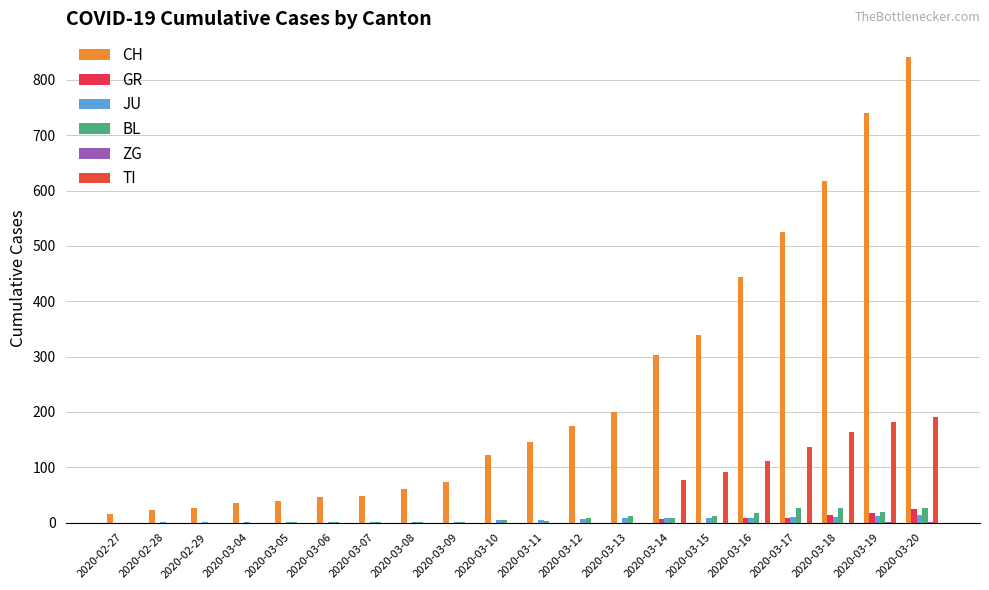

Which has a higher value, 2020-03-12 or 2020-03-20?

2020-03-20